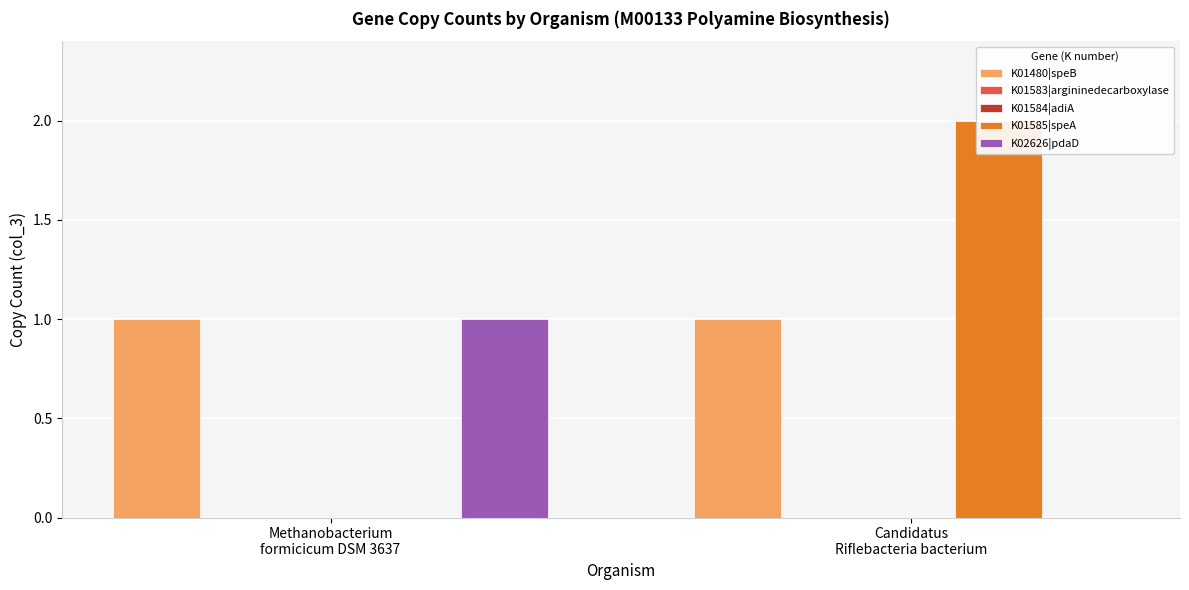

Is it true that K01480|speB equals 1 at Methanobacterium
formicicum DSM 3637?

True